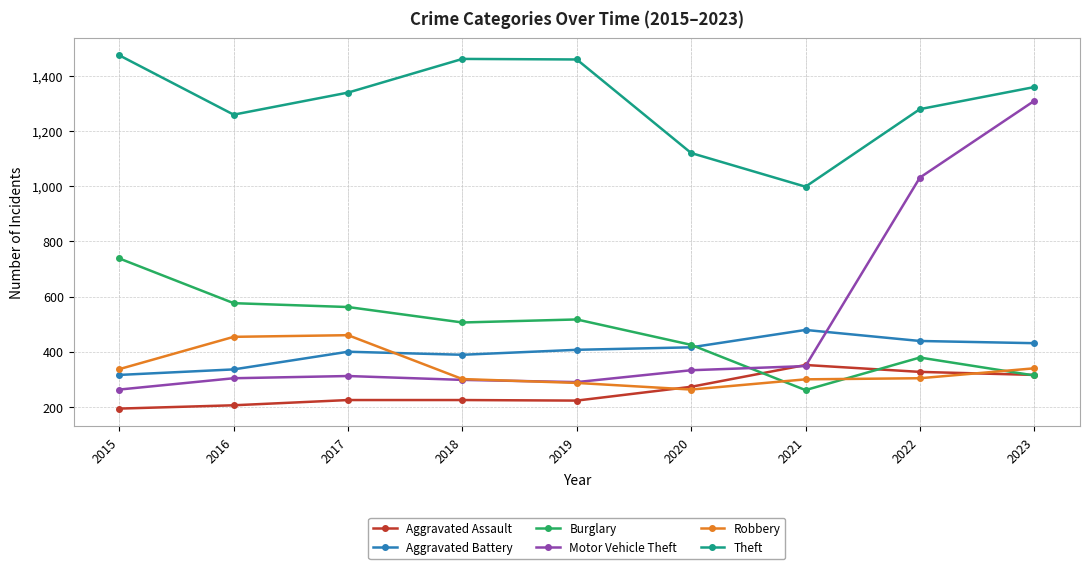

At which category is the sum across all series the highest?

2023